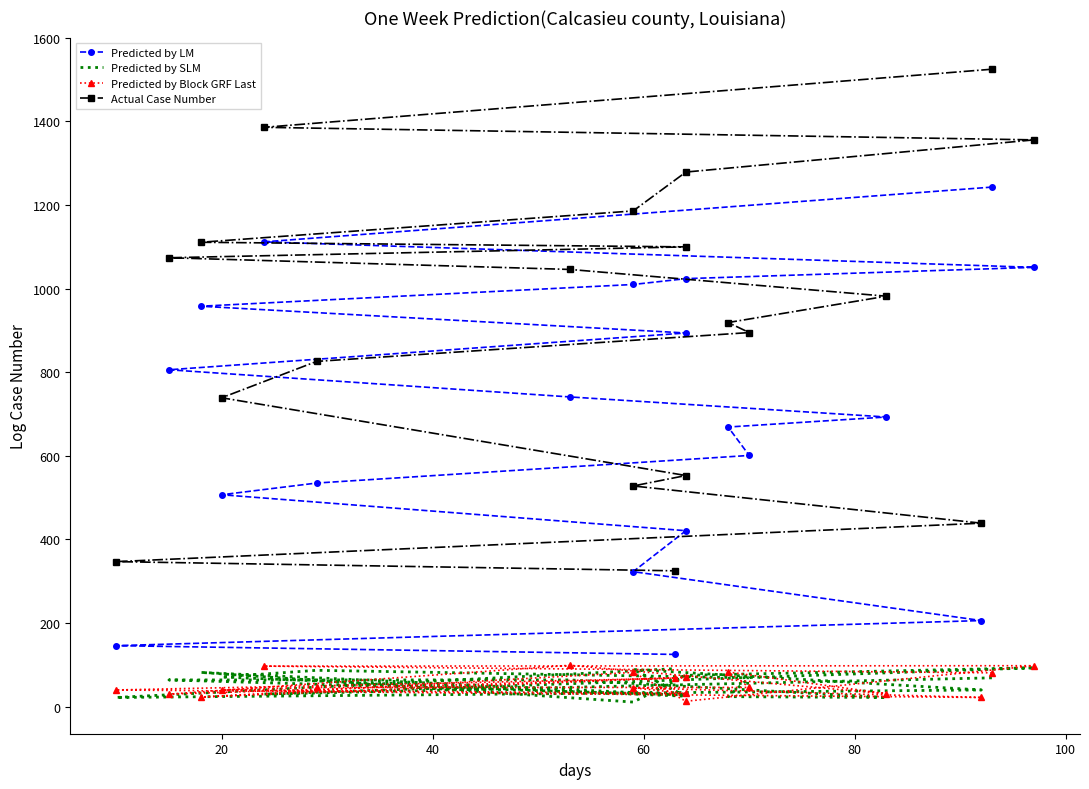

Which series has the largest total across all categories?

Actual Case Number